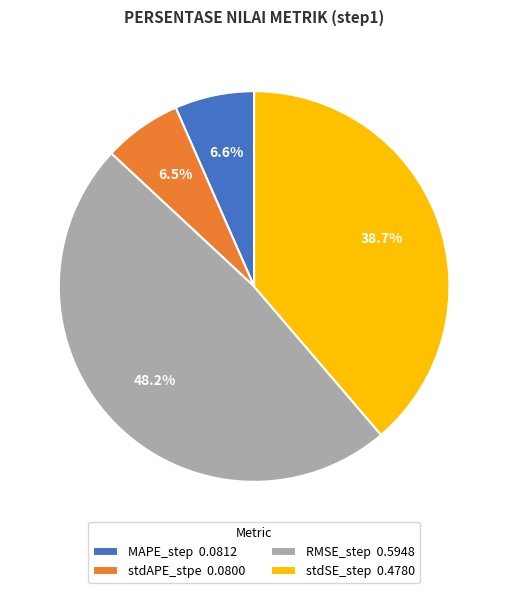

Between MAPE_step 0.0812 and stdSE_step 0.4780, which is larger?

stdSE_step 0.4780